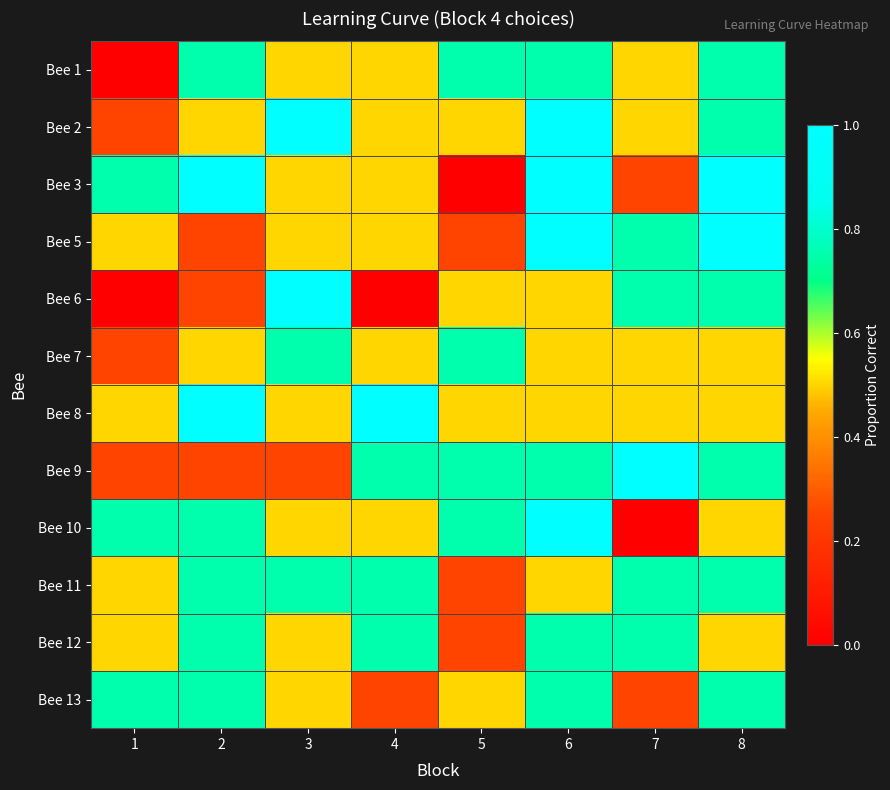

Which label corresponds to the largest value in the chart?

3